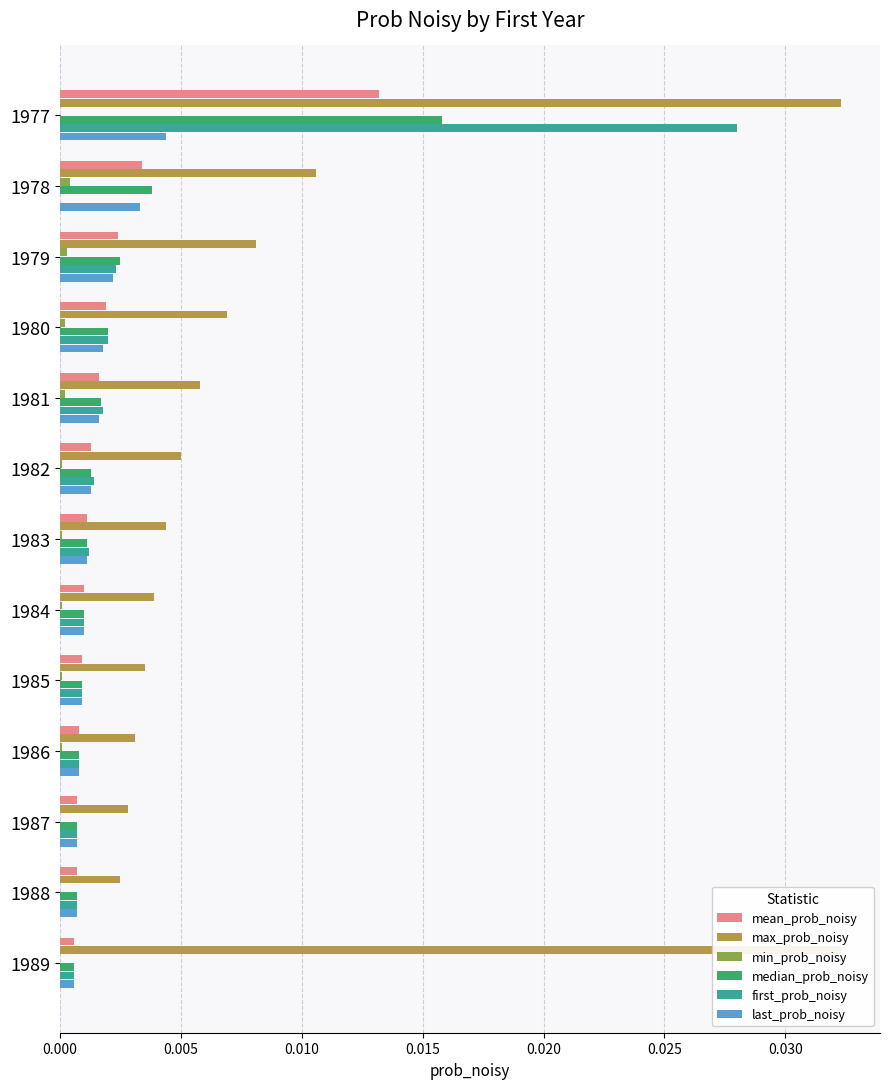

Count the min_prob_noisy values in the range 0 to 1.

13